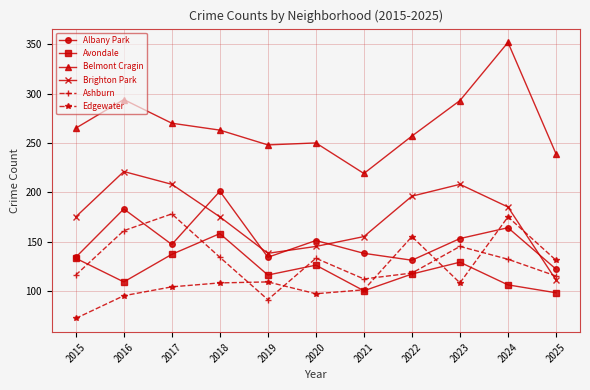

After their last crossing, which series has the higher values: Ashburn or Albany Park?

Albany Park